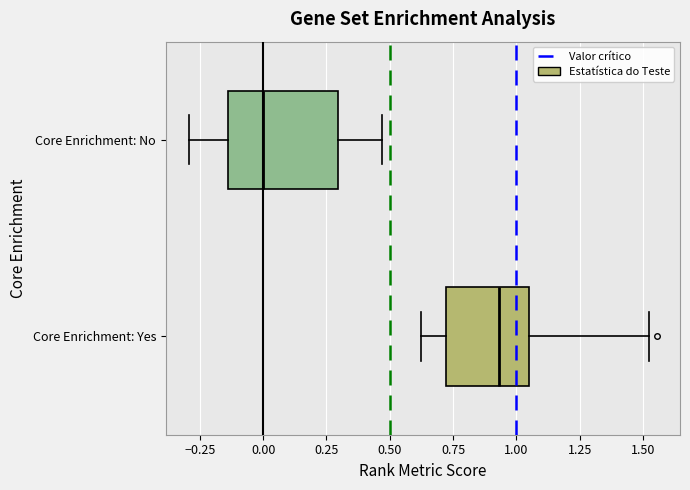

Where does the median line of the box for Core Enrichment: No sit on the x-axis? The values are not printed on the chart, so give them approximately, as read against the axis.

0.00